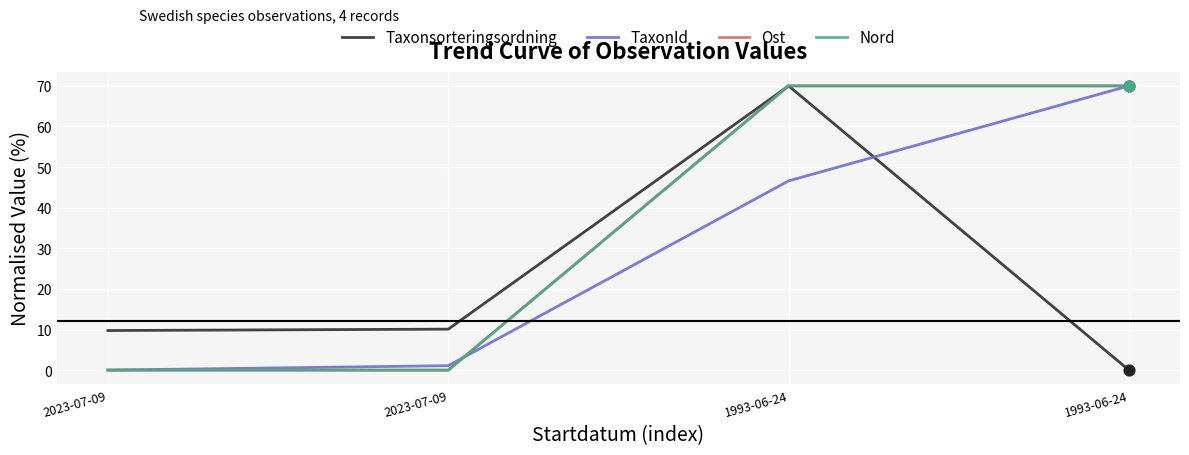

At which category is the sum across all series the highest?

1993-06-24